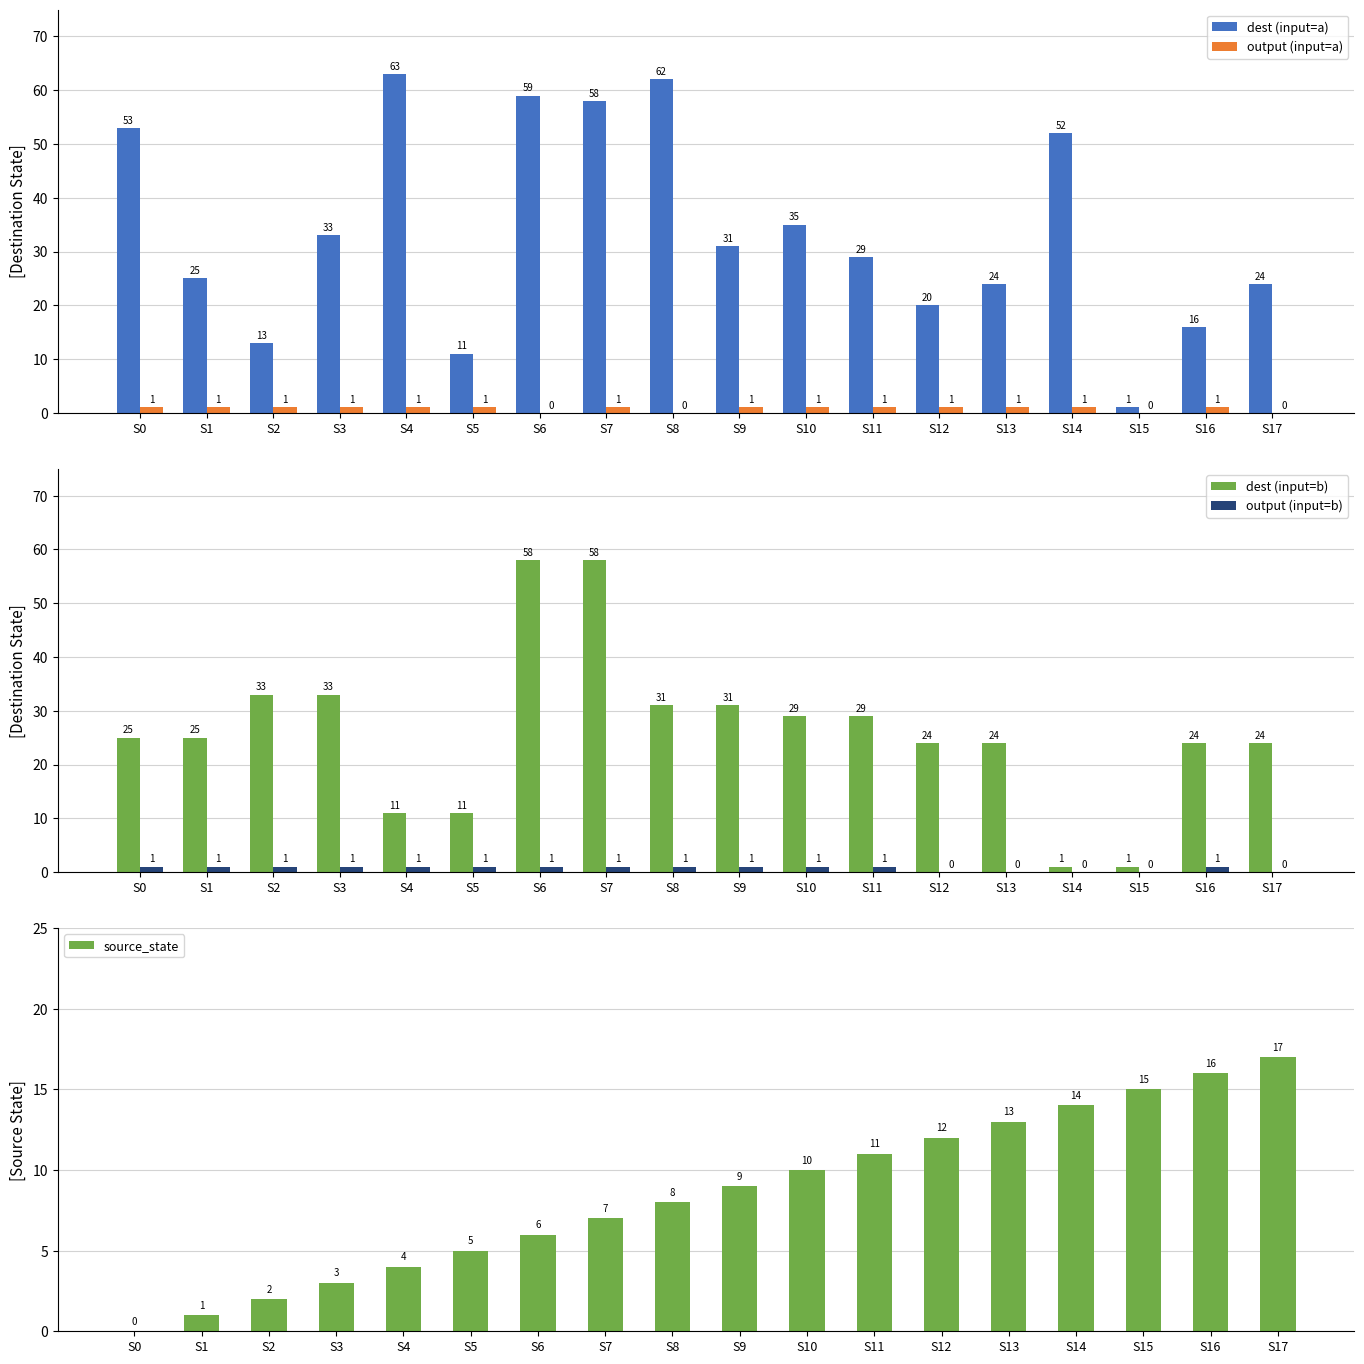

At which label is dest (input=a) closest to 32?

S3